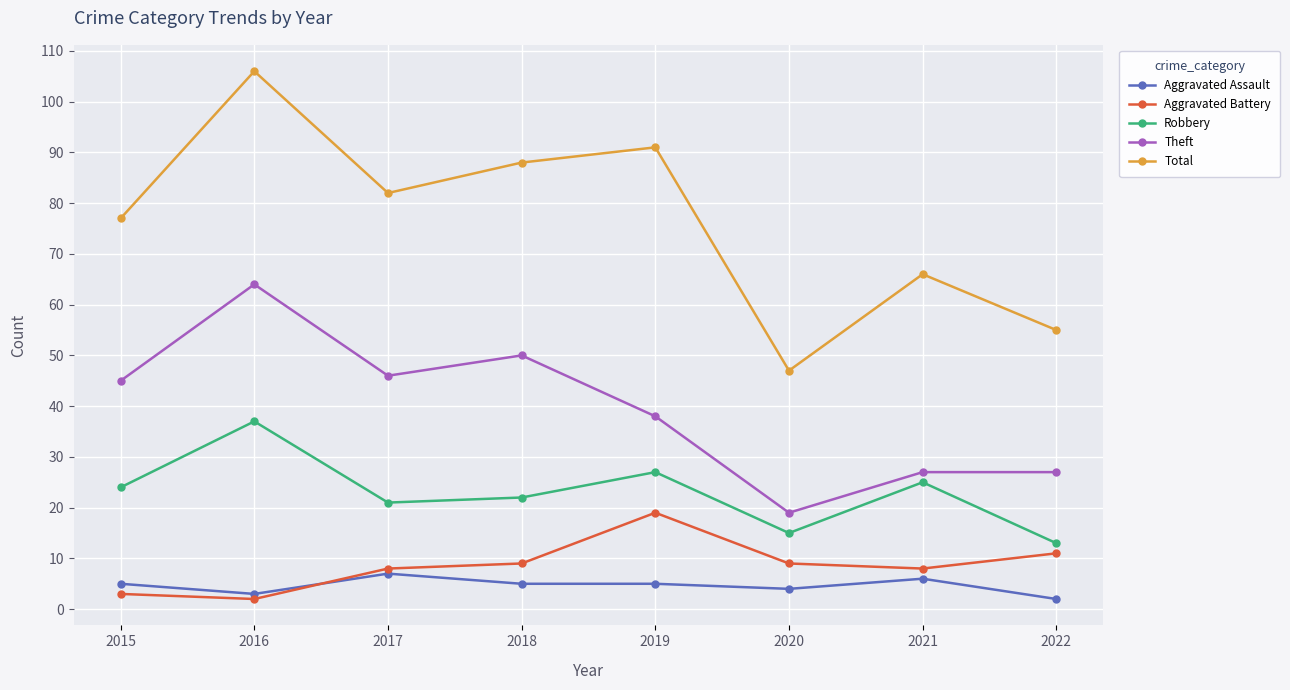

Which category has the highest value in the Total series?

2016